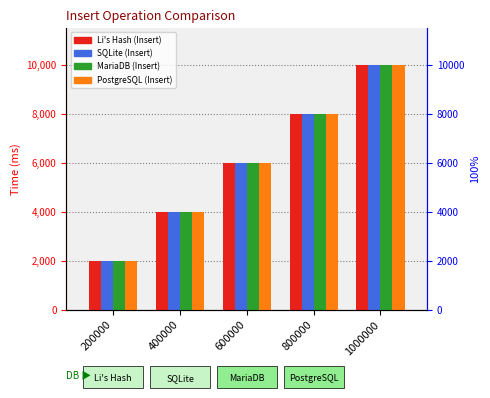

Where is SQLite nearest to the value 6000?

600000